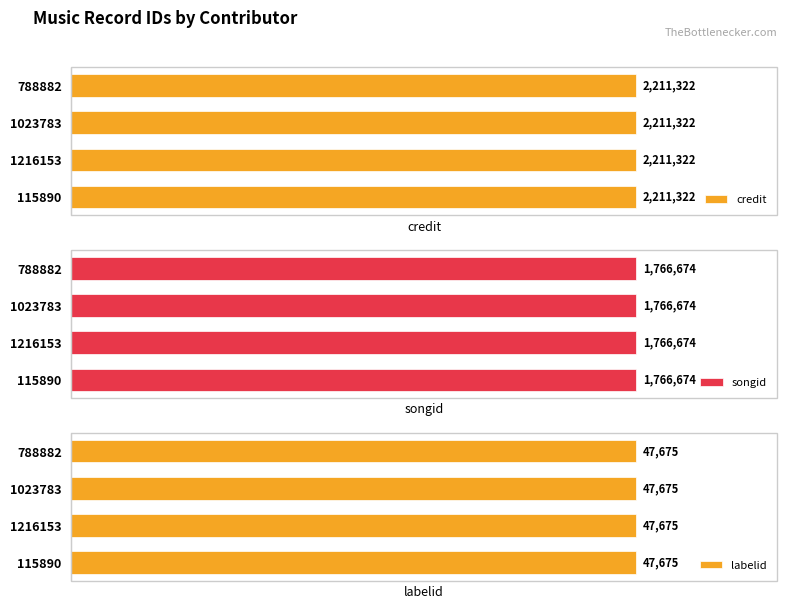

What is the average value of the songid series?

1766674